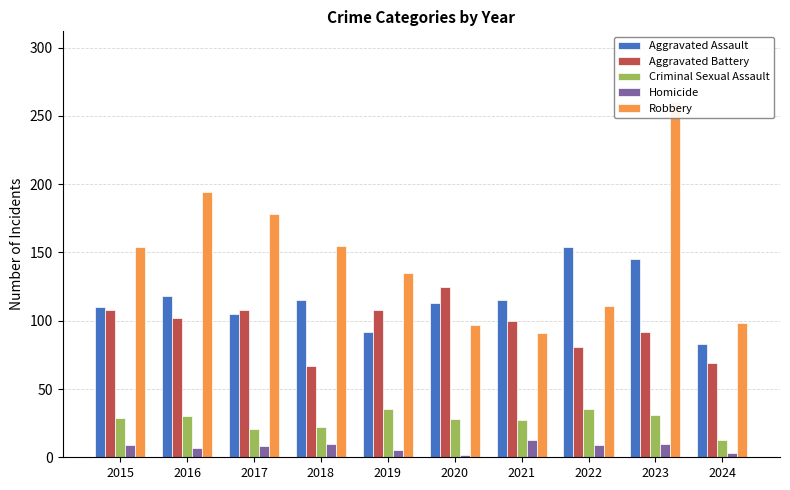

What is the difference between the second highest and second lowest values in the Criminal Sexual Assault series?

14